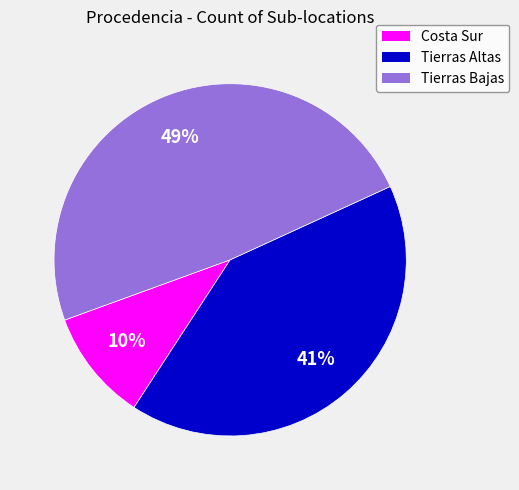

How many segments does this pie chart have?

3